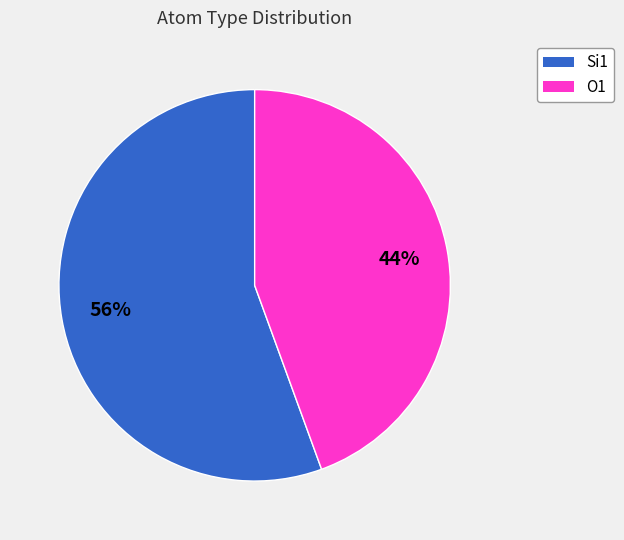

Does any single category account for the majority?

Yes